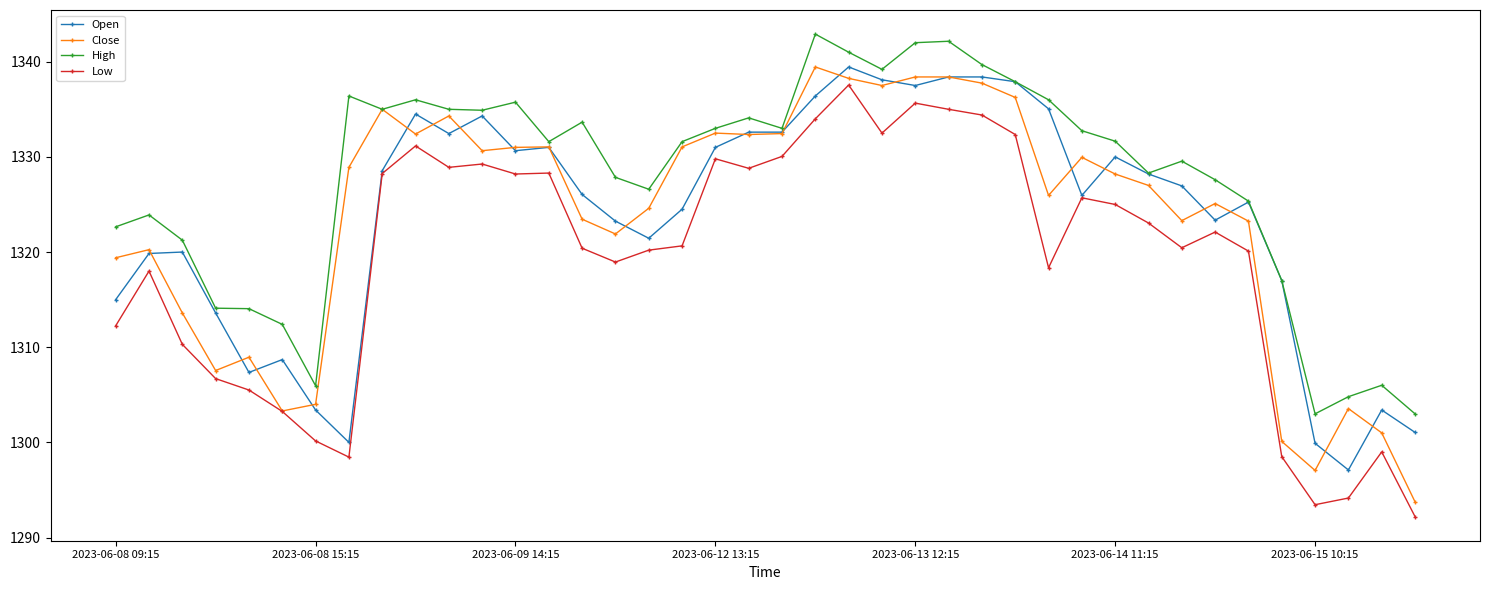

Which series has the largest total across all categories?

High